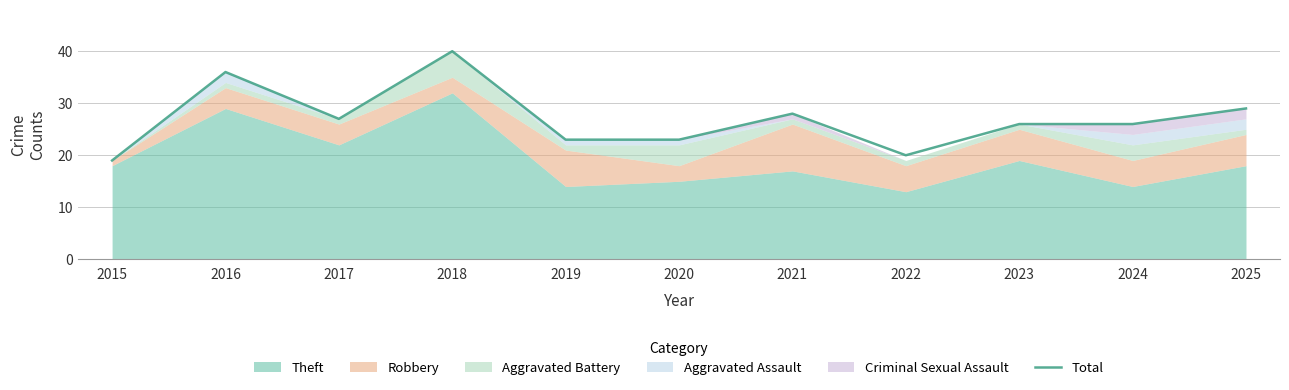

Which category has the highest value across all series?

2018